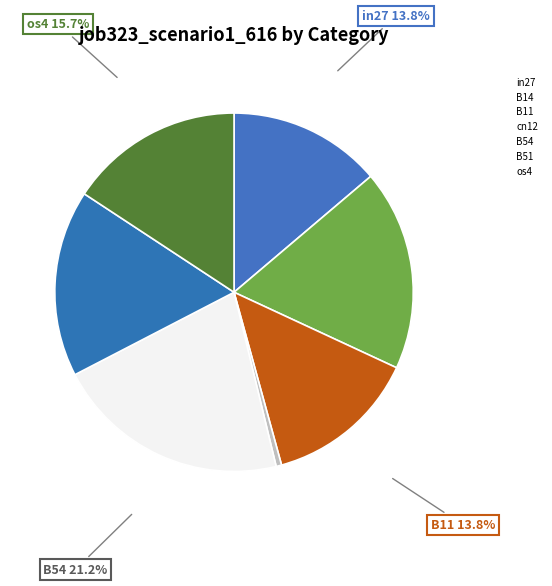

How many segments does this pie chart have?

7